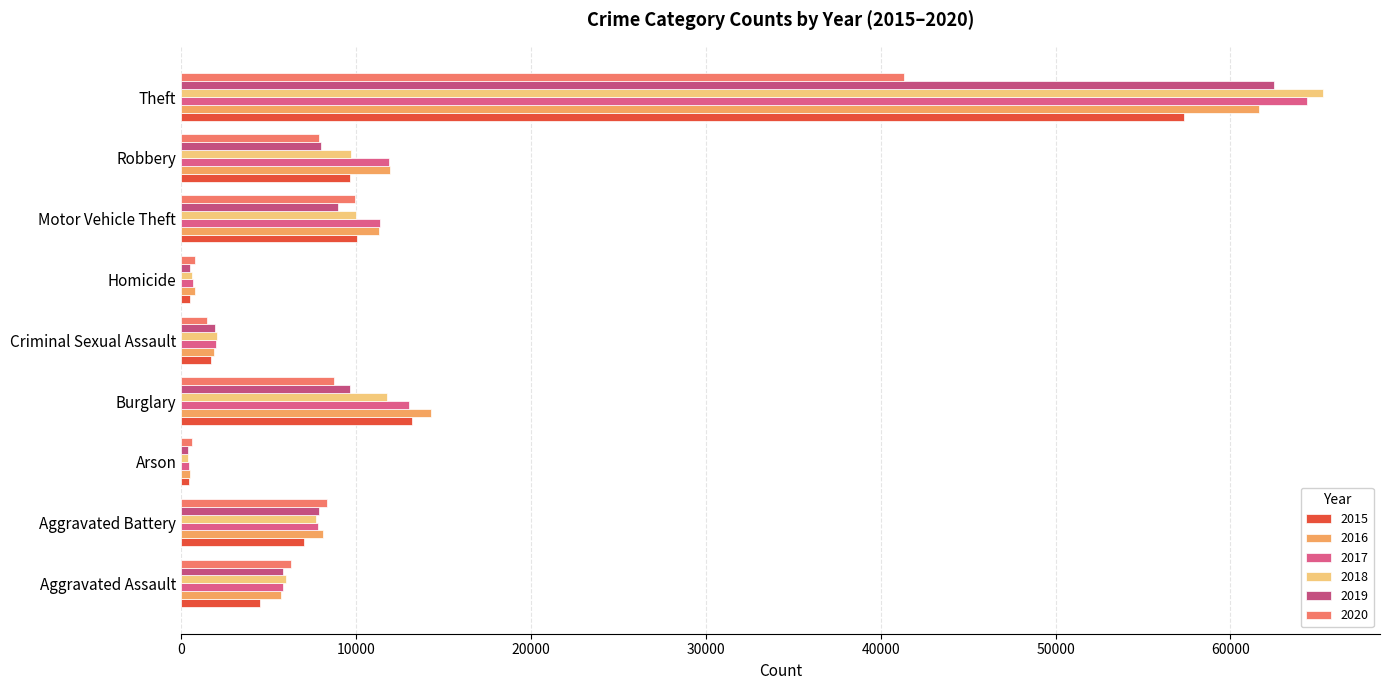

The value of 2020 at Homicide is 787. True or false?

True